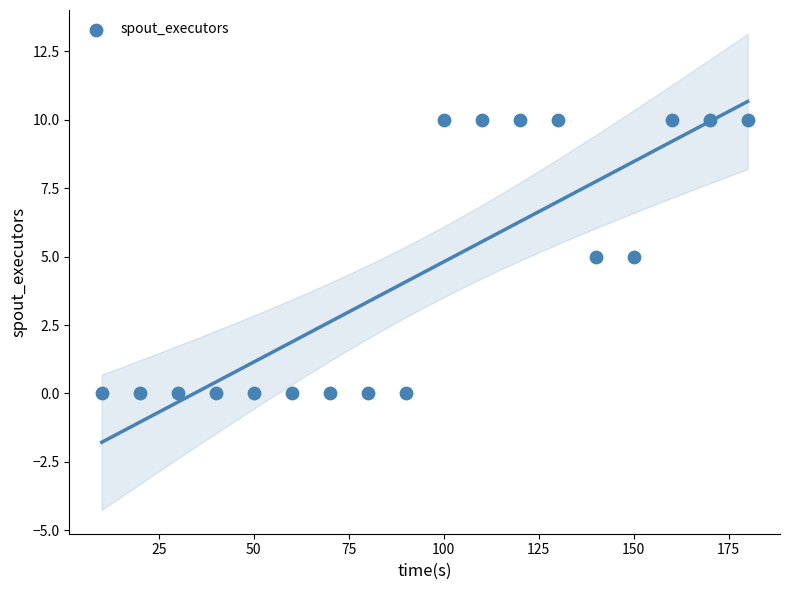

What is the range of X values (max minus min)?

170